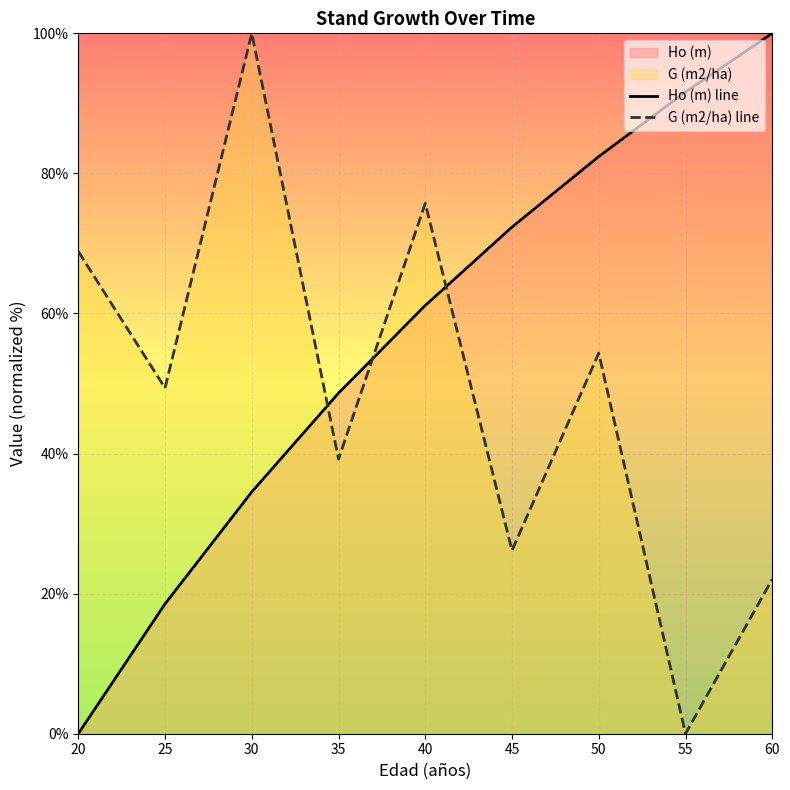

What is the difference between the G (m2/ha) line values at 45 and 50?

28.2